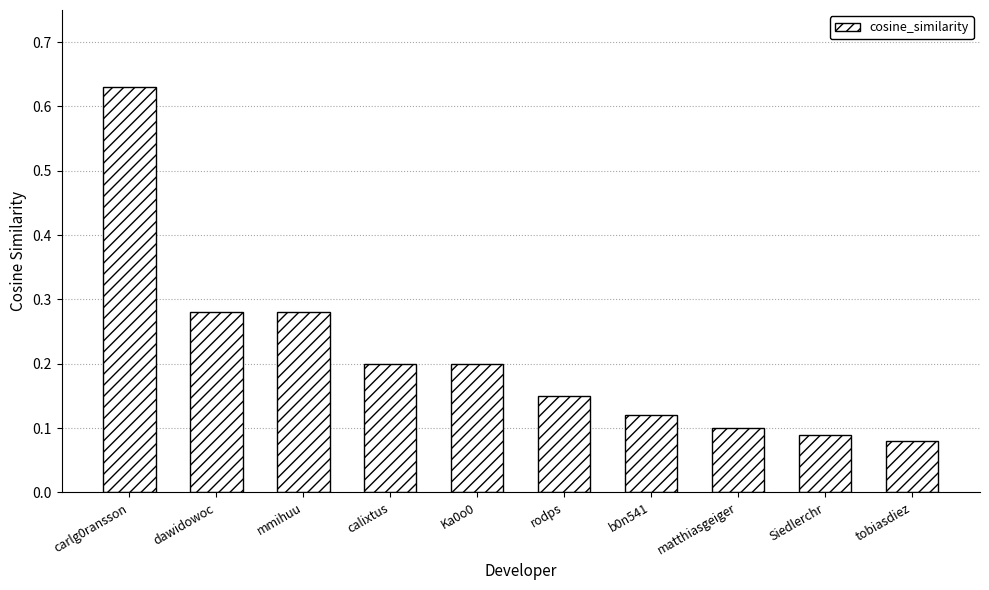

Which category has the highest value across all series?

carlg0ransson